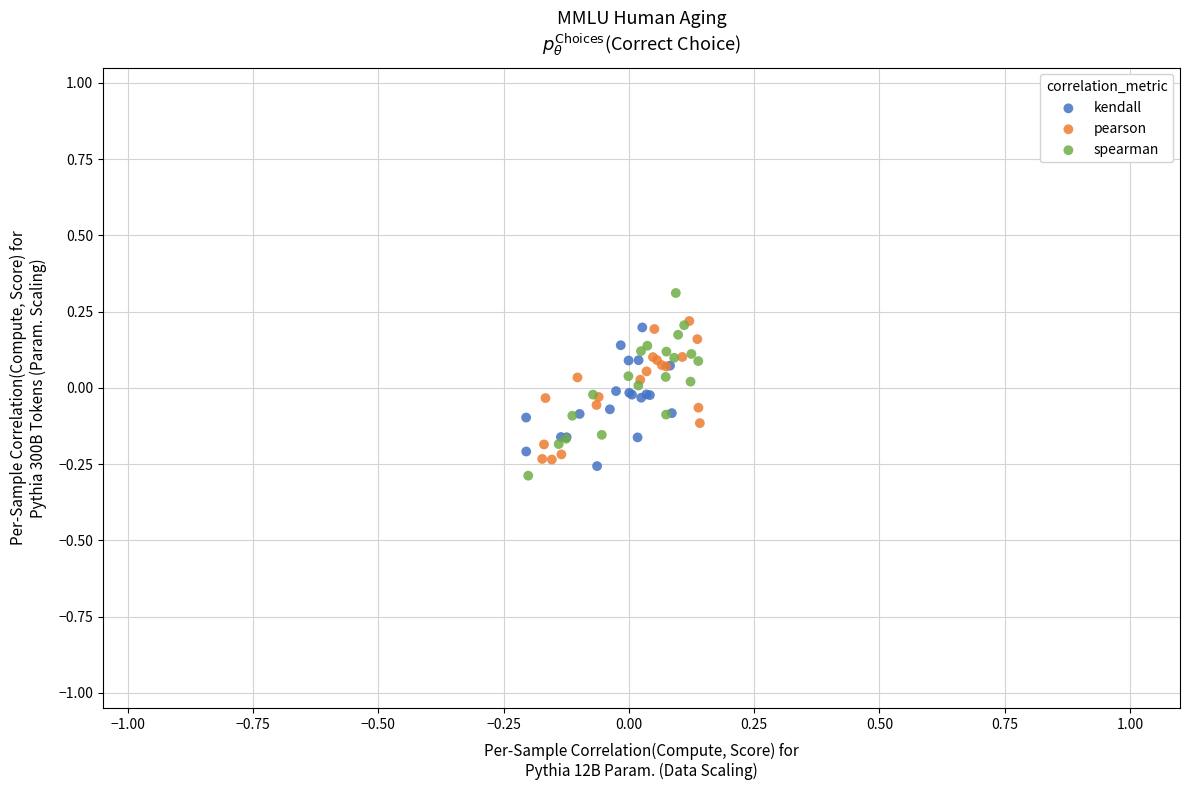

Which series contains the lowest Y value?

spearman